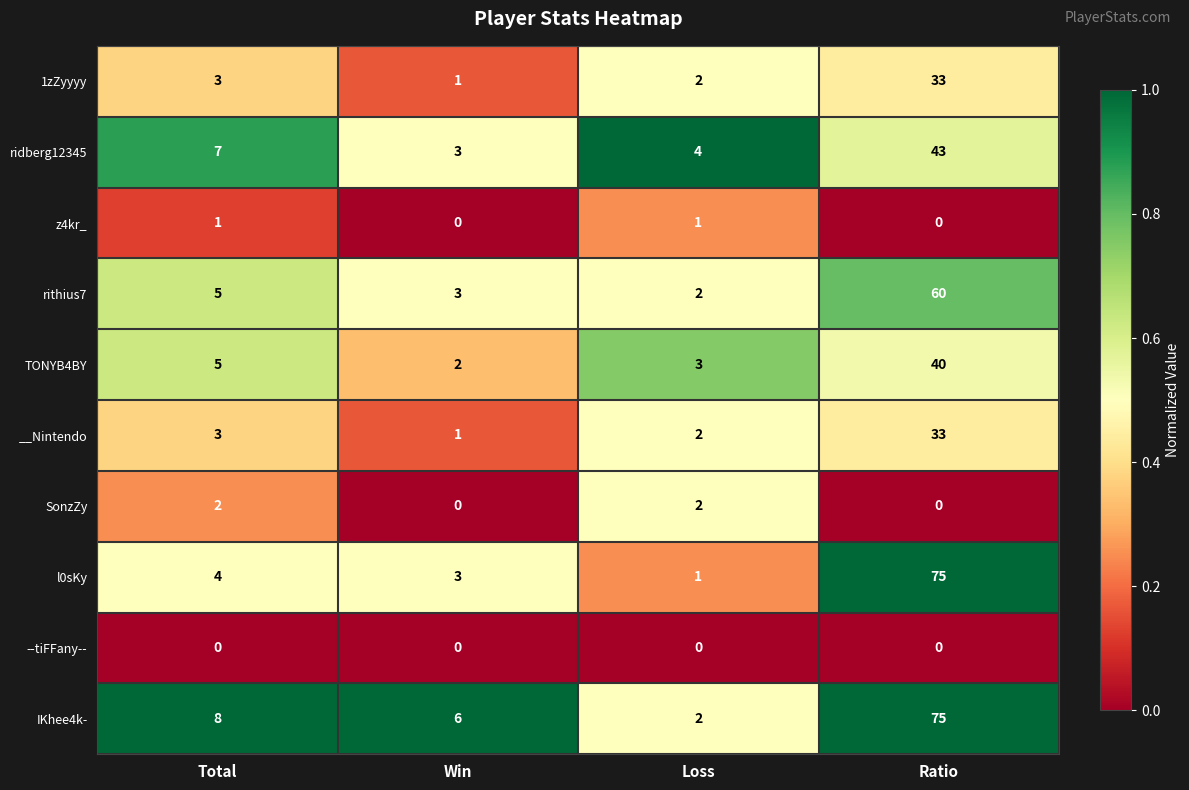

What is the sum of the ridberg12345 values at Total and Loss?

11